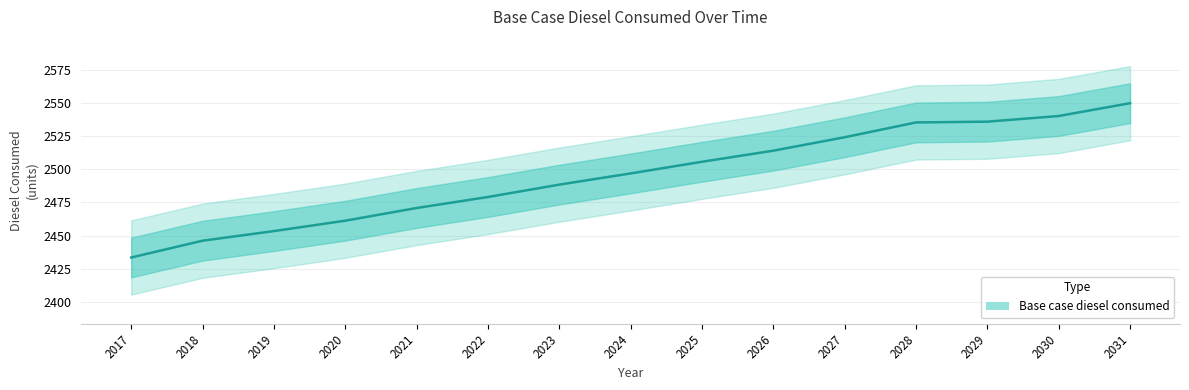

What is the difference between the maximum and second lowest values?

103.7